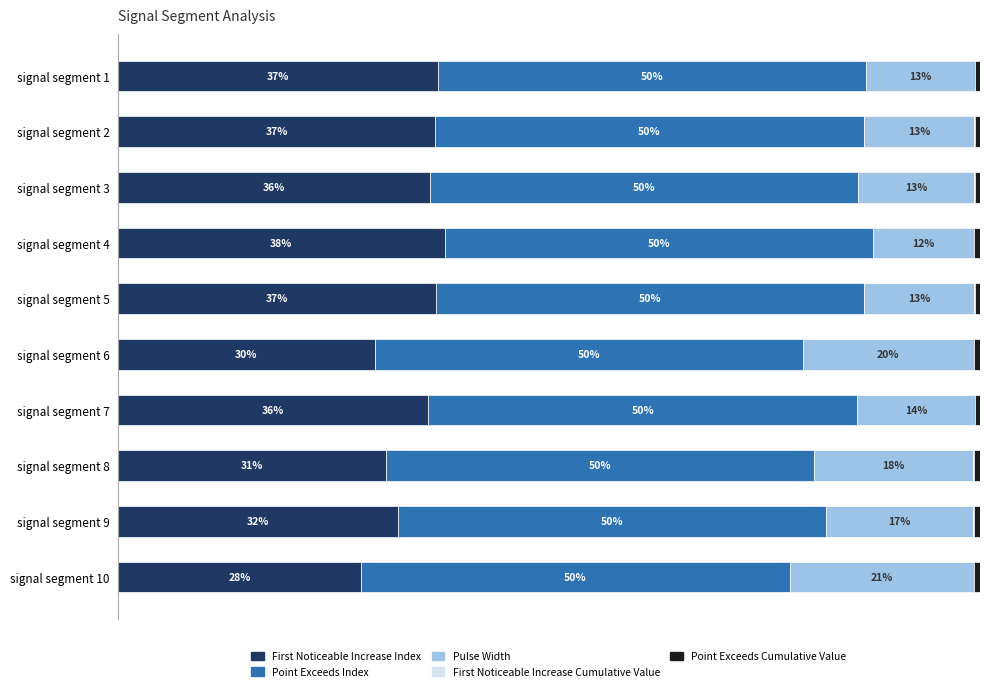

What are all the series names shown in the legend?

First Noticeable Increase Index, Point Exceeds Index, Pulse Width, First Noticeable Increase Cumulative Value, Point Exceeds Cumulative Value